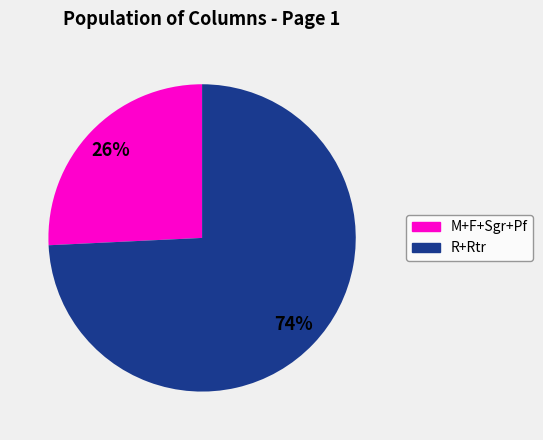

Does any single category account for the majority?

Yes